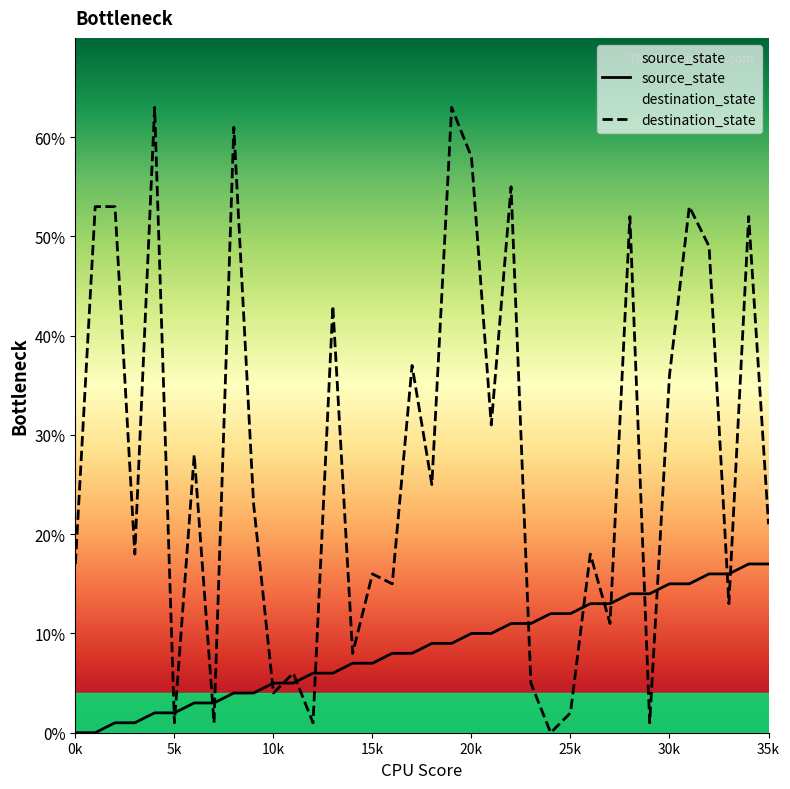

List the series in order of their overall mean, highest first.

destination_state, source_state